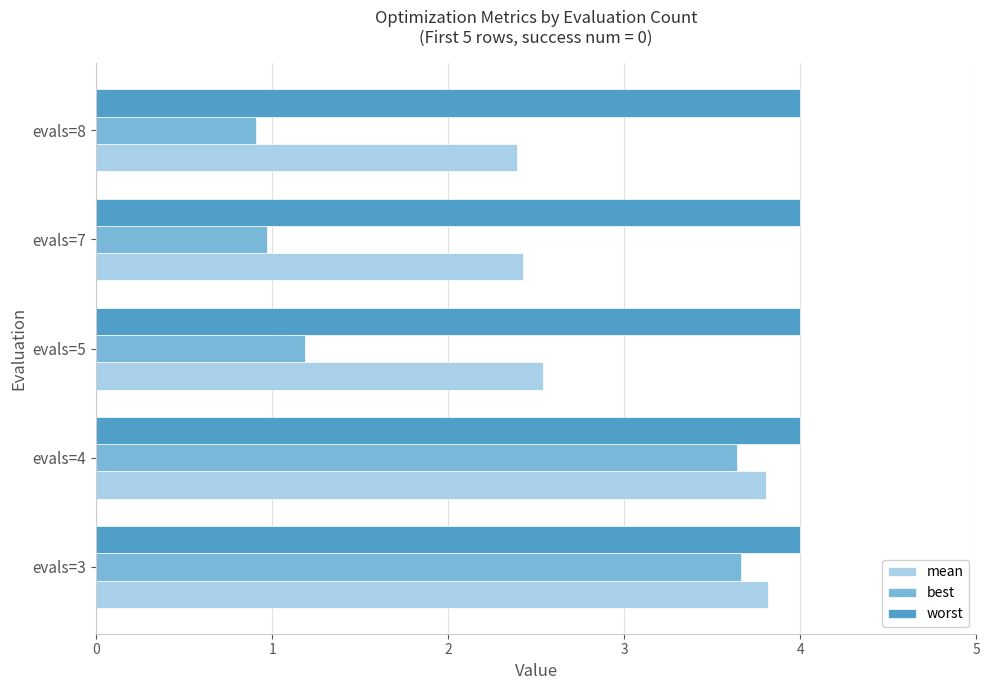

What is the average value of the worst series?

4.0